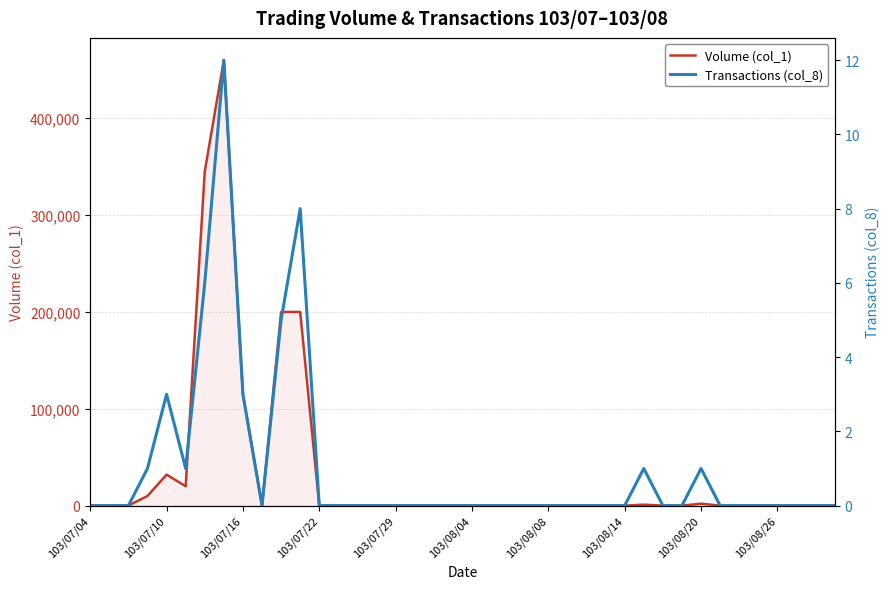

The value of Volume (col_1) at 103/08/08 is -172636. True or false?

False